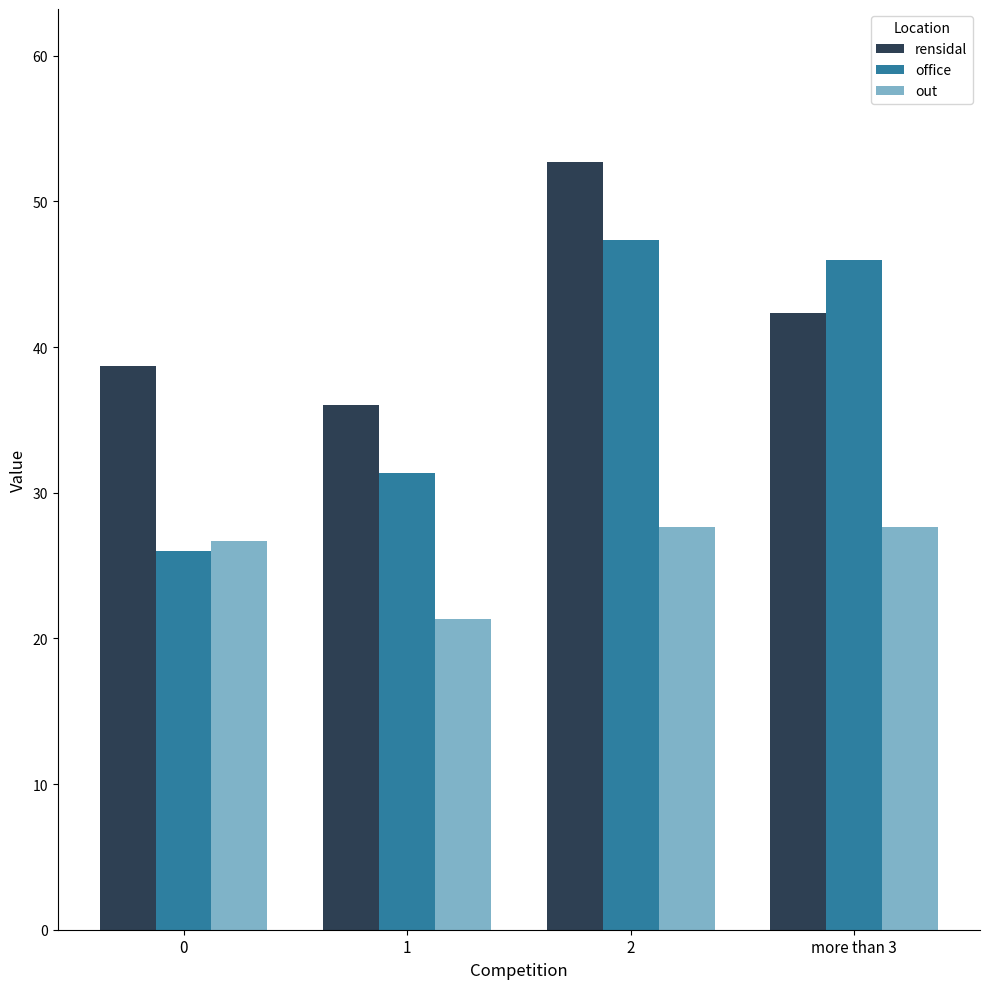

Which series has the widest spread of values?

office